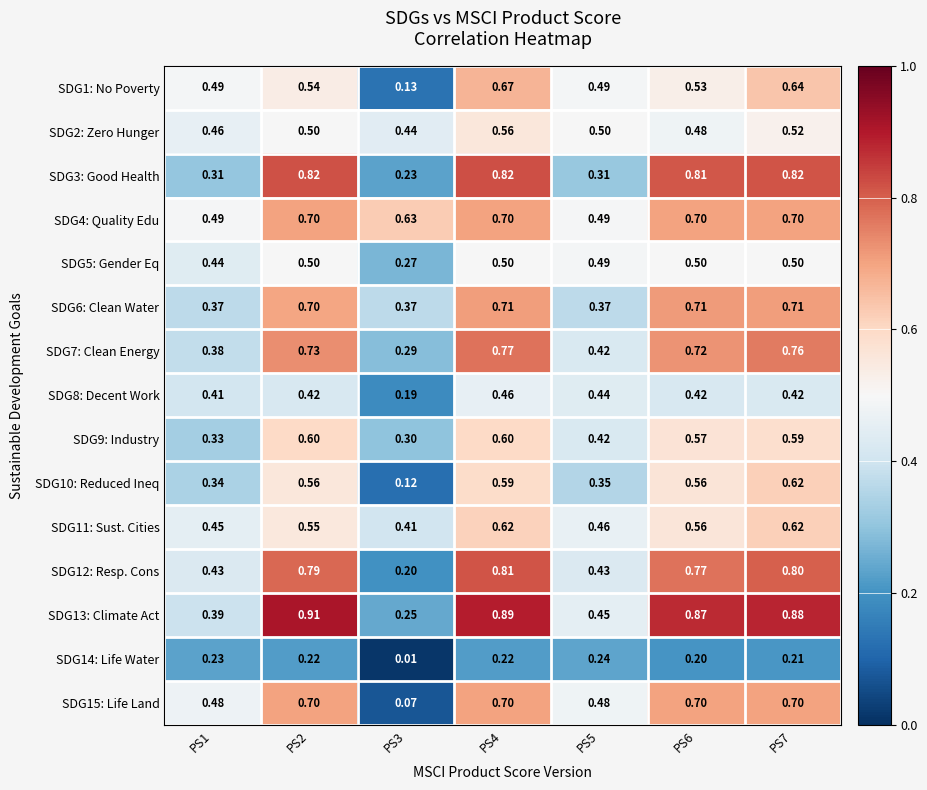

Count the number of categories in the chart.

7